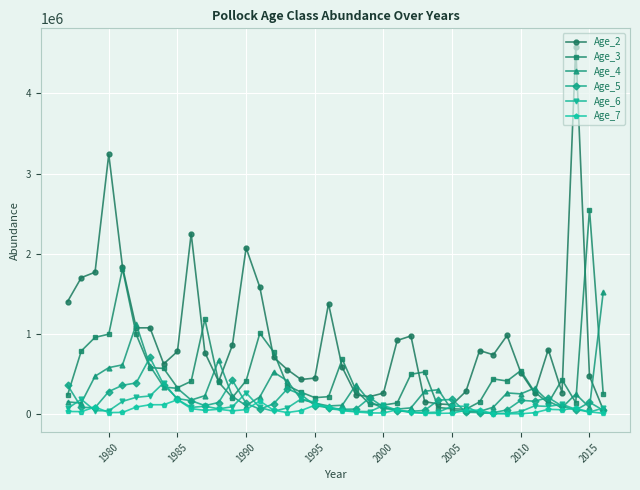

At how many categories does at least one series exceed 3771385?

1